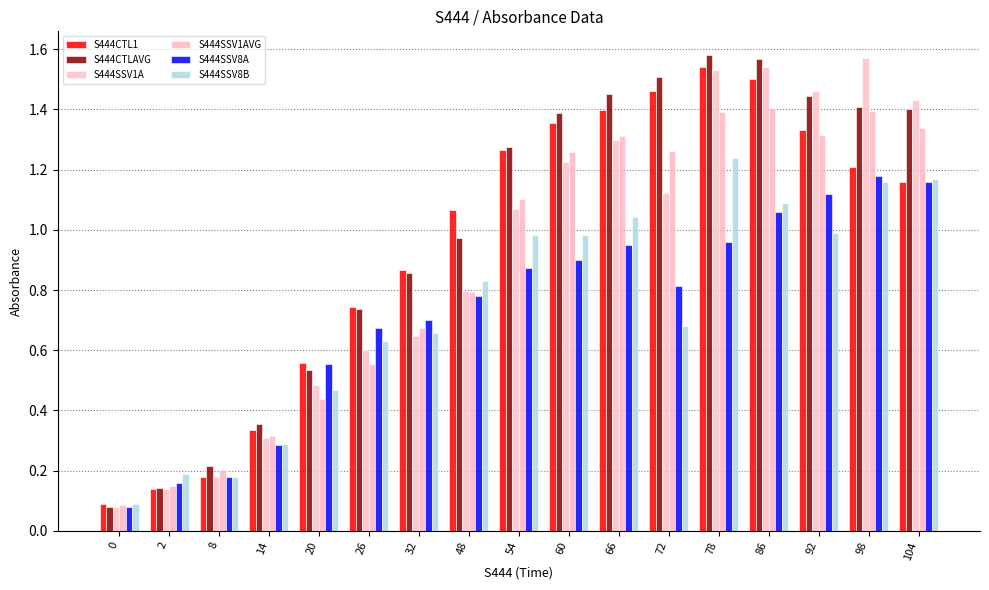

At 8, list the series in order from smallest to largest.

S444CTL1, S444SSV1A, S444SSV8A, S444SSV8B, S444SSV1AVG, S444CTLAVG